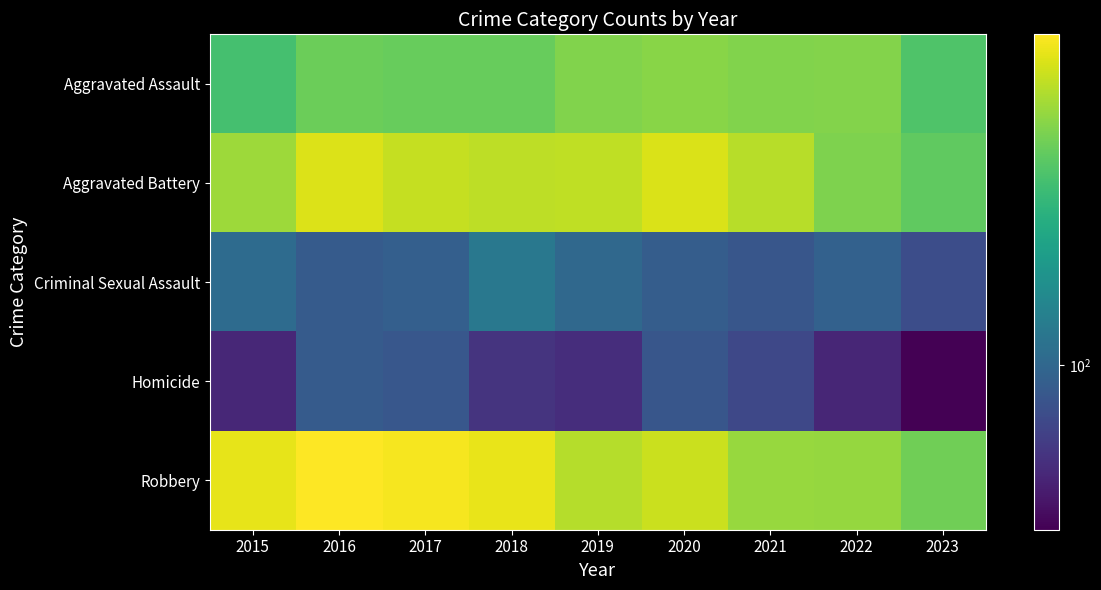

Reading left to right, what are all the values shown in this chart?

Aggravated Assault: 2015=323	2016=402	2017=396	2018=392	2019=452	2020=466	2021=452	2022=457	2023=344
Aggravated Battery: 2015=515	2016=691	2017=623	2018=600	2019=608	2020=686	2021=587	2022=445	2023=378
Criminal Sexual Assault: 2015=105	2016=87	2017=91	2018=123	2019=102	2020=89	2021=81	2022=93	2023=74
Homicide: 2015=50	2016=87	2017=82	2018=56	2019=53	2020=81	2021=69	2022=49	2023=35
Robbery: 2015=726	2016=819	2017=780	2018=741	2019=577	2020=637	2021=506	2022=497	2023=413